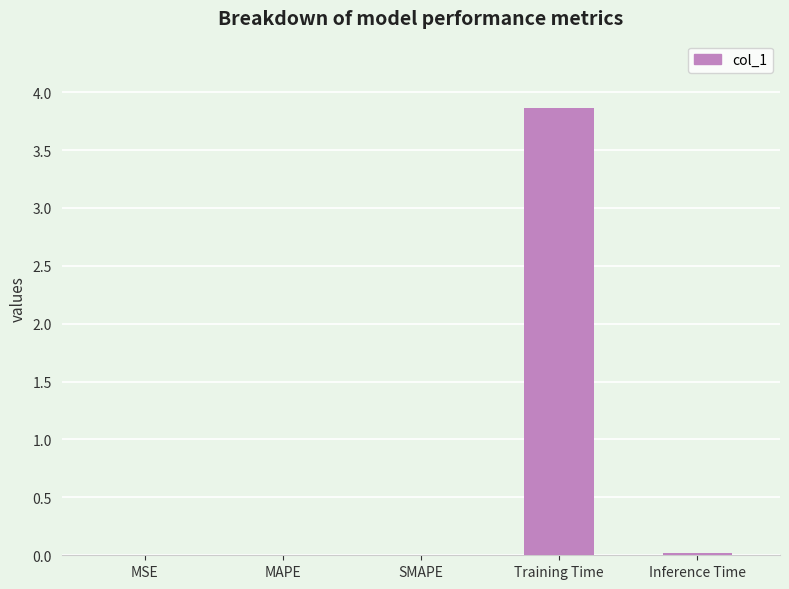

The chart shows a value of 3.9 at Training Time. True or false?

True